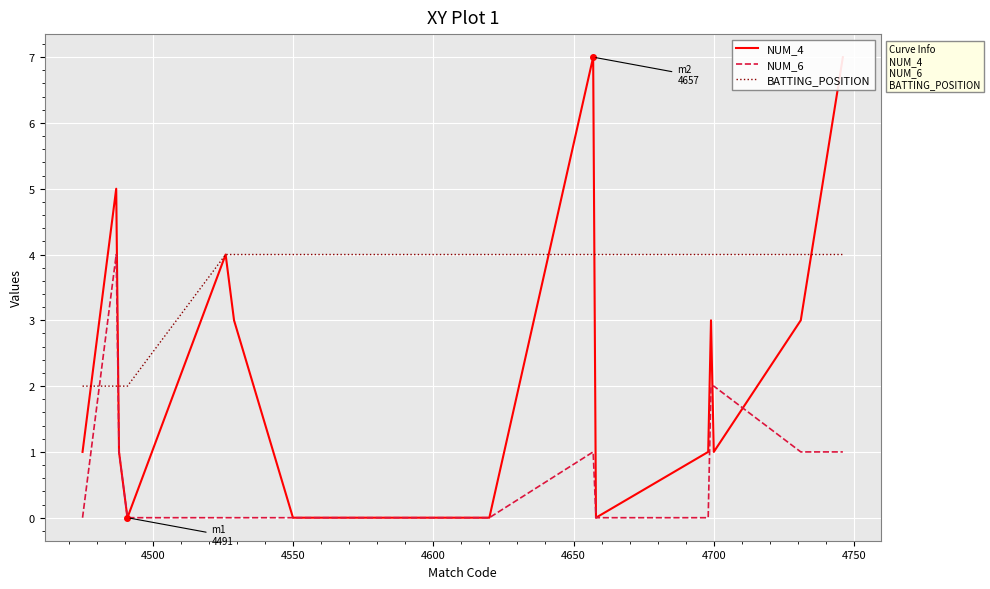

What is the average value of the NUM_6 series?

1